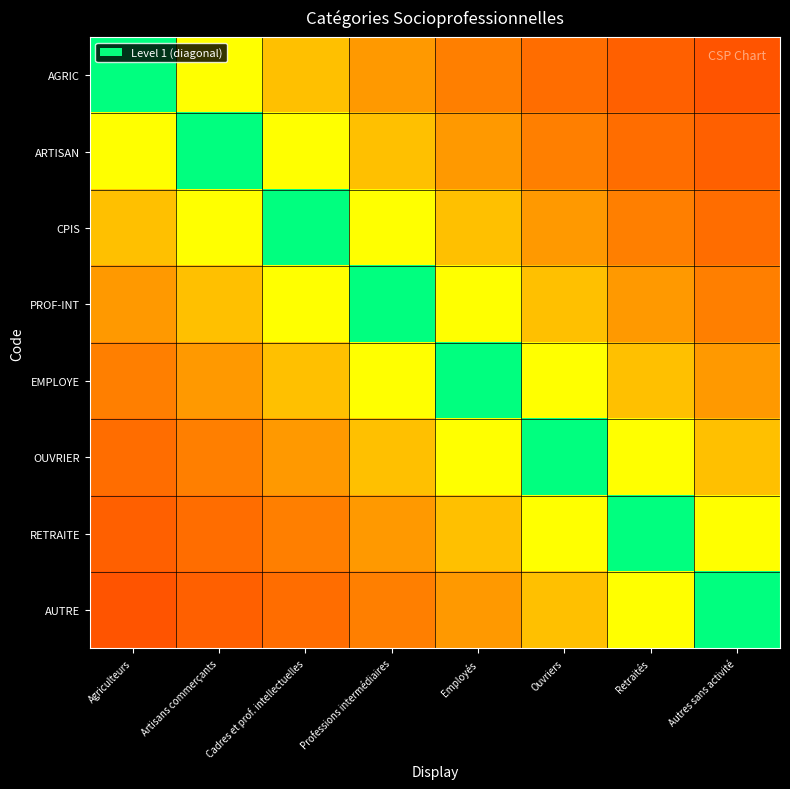

Between Employés and Ouvriers, which series saw the biggest shift?

EMPLOYE